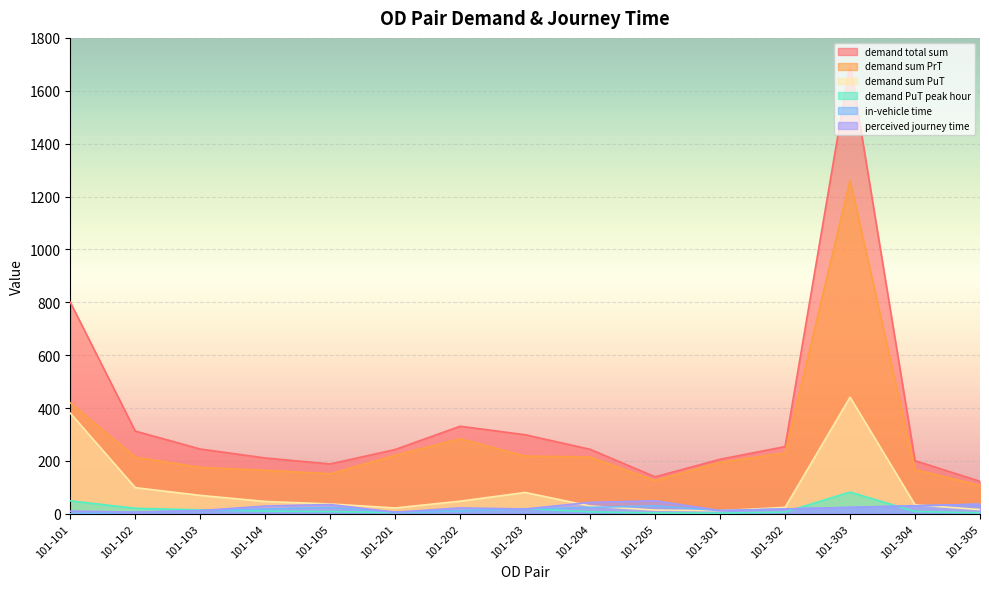

Read the demand sum PuT value at 101-204.

29.3